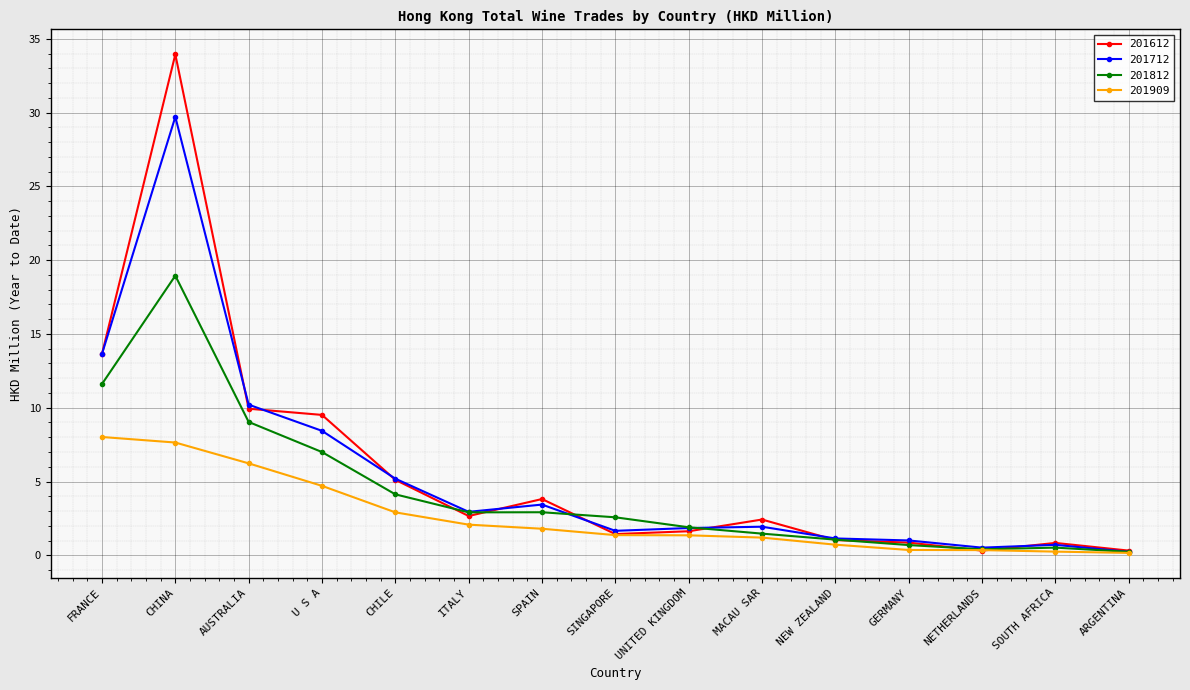

At which category is the sum across all series the highest?

CHINA